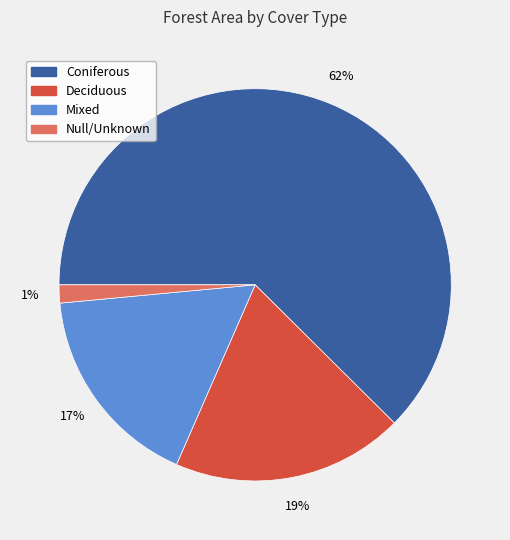

To the nearest percent, what percentage of the pie is Mixed?

17%